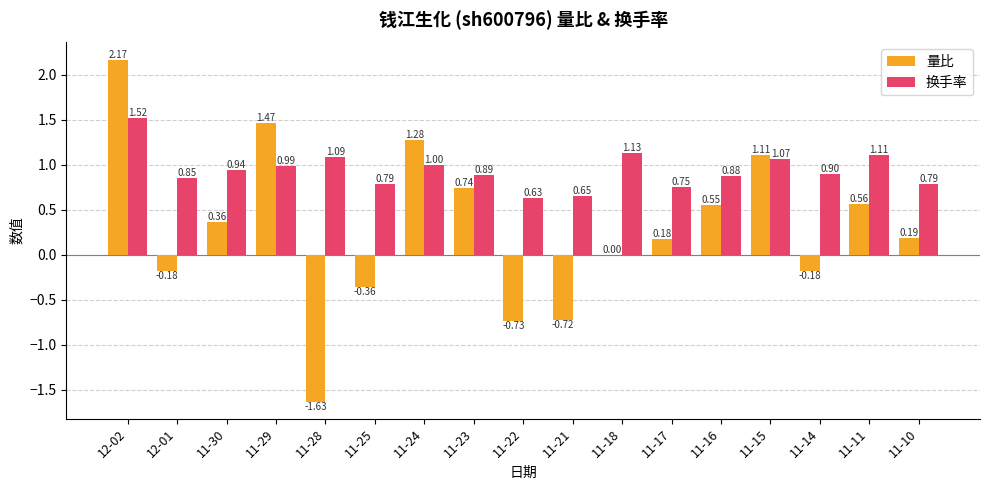

What is the sum of all 量比 values?

4.8